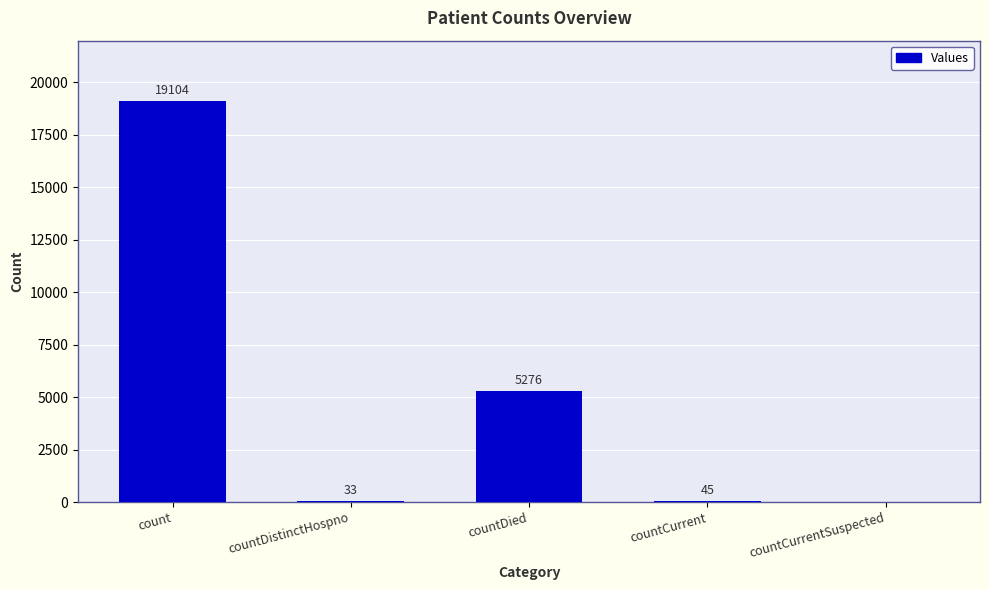

Where does the data first go above 45?

count